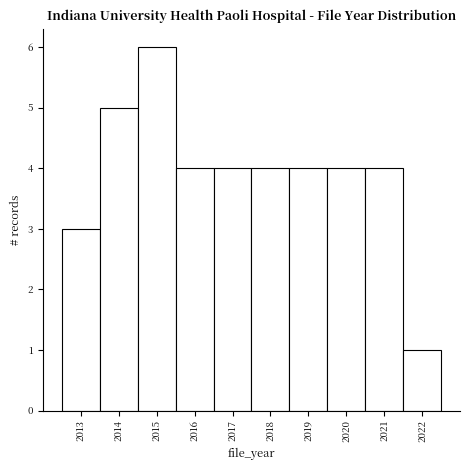

Over which range of the x-axis is the bar tallest?

2014.5 to 2015.5